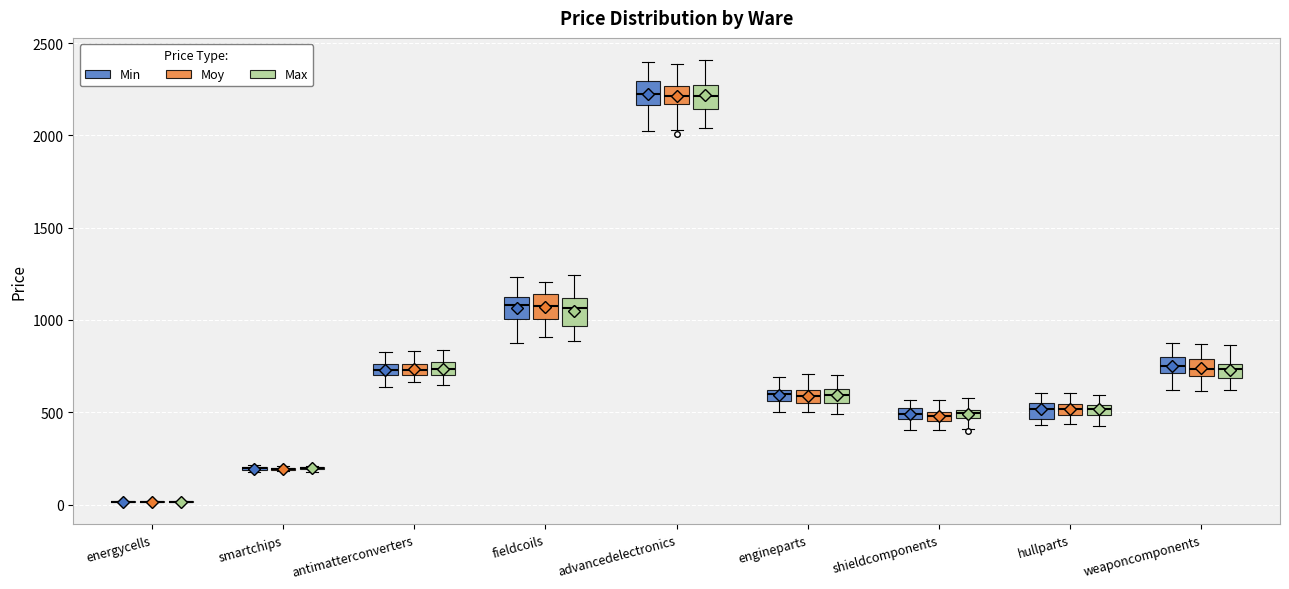

Where is the lower edge of the box for fieldcoils (Moy) on the y-axis? The values are not printed on the chart, so give them approximately, as read against the axis.

1000